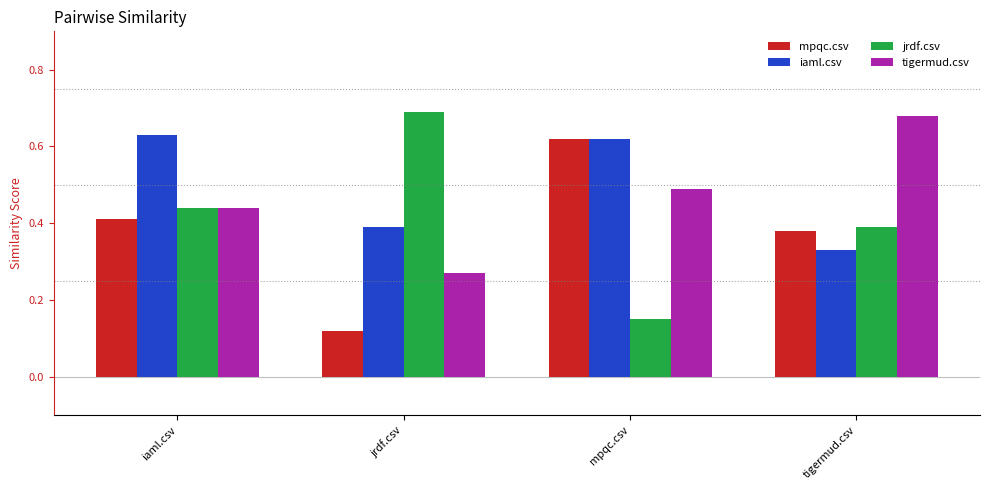

At which label is iaml.csv closest to 0?

tigermud.csv